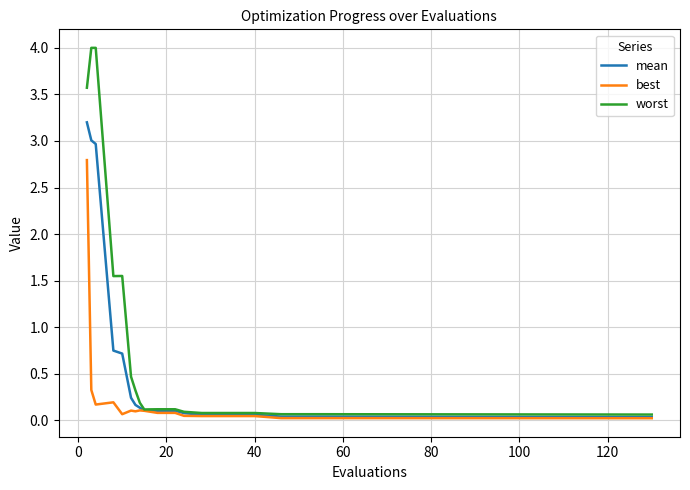

Which series has the widest spread of values?

worst